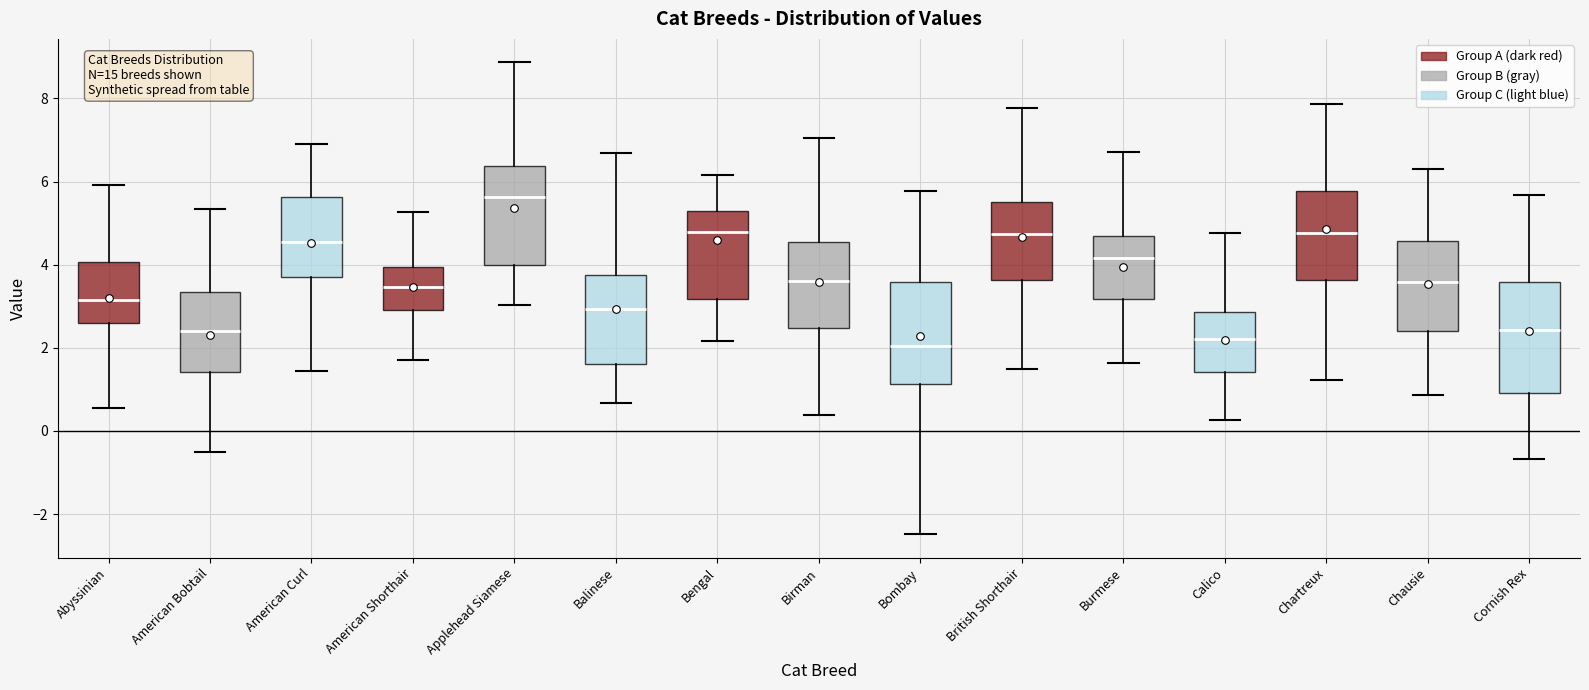

Reading left to right, read every box against the y-axis: the position of its median line, the range the box covers, and the ends of its whiskers. The values are not printed on the chart, so give them approximately, as read against the axis.

Abyssinian: median 3.2, box 2.6 to 4.0, whiskers 0.6 to 6.0
American Bobtail: median 2.4, box 1.4 to 3.4, whiskers -0.6 to 5.4
American Curl: median 4.6, box 3.8 to 5.6, whiskers 1.4 to 7.0
American Shorthair: median 3.4, box 3.0 to 4.0, whiskers 1.8 to 5.2
Applehead Siamese: median 5.6, box 4.0 to 6.4, whiskers 3.0 to 8.8
Balinese: median 3.0, box 1.6 to 3.8, whiskers 0.6 to 6.6
Bengal: median 4.8, box 3.2 to 5.2, whiskers 2.2 to 6.2
Birman: median 3.6, box 2.4 to 4.6, whiskers 0.4 to 7.0
Bombay: median 2.0, box 1.2 to 3.6, whiskers -2.4 to 5.8
British Shorthair: median 4.8, box 3.6 to 5.6, whiskers 1.4 to 7.8
Burmese: median 4.2, box 3.2 to 4.6, whiskers 1.6 to 6.8
Calico: median 2.2, box 1.4 to 2.8, whiskers 0.2 to 4.8
Chartreux: median 4.8, box 3.6 to 5.8, whiskers 1.2 to 7.8
Chausie: median 3.6, box 2.4 to 4.6, whiskers 0.8 to 6.4
Cornish Rex: median 2.4, box 1.0 to 3.6, whiskers -0.6 to 5.6